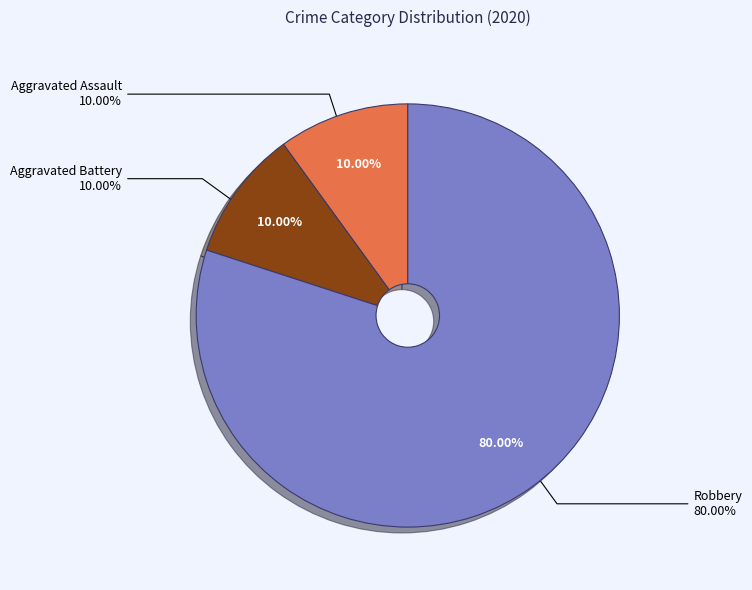

How many segments does this pie chart have?

3